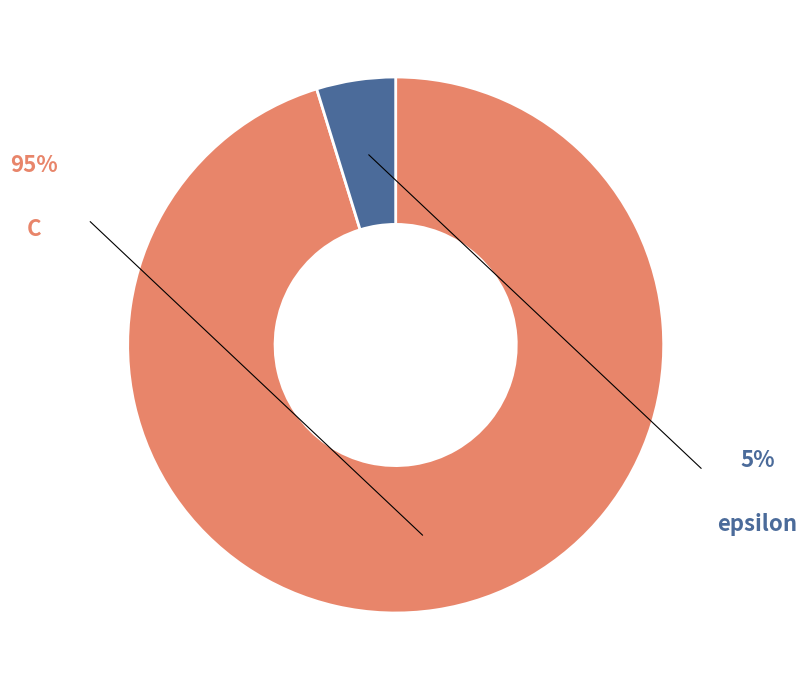

True or false: epsilon accounts for 5% of the total.

True